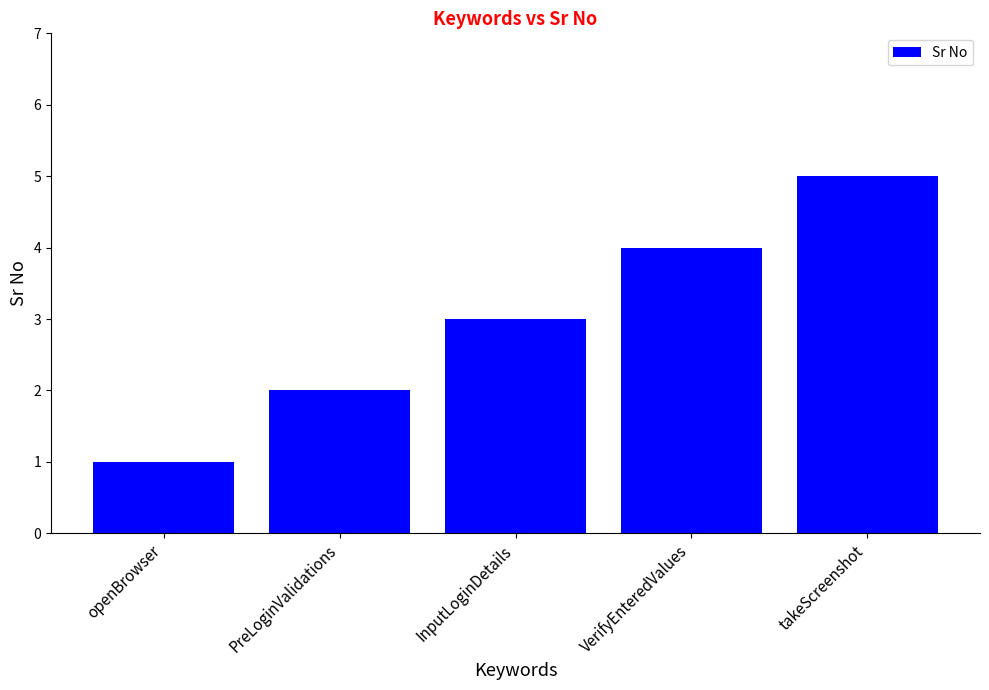

What is the difference between the maximum and minimum values?

4